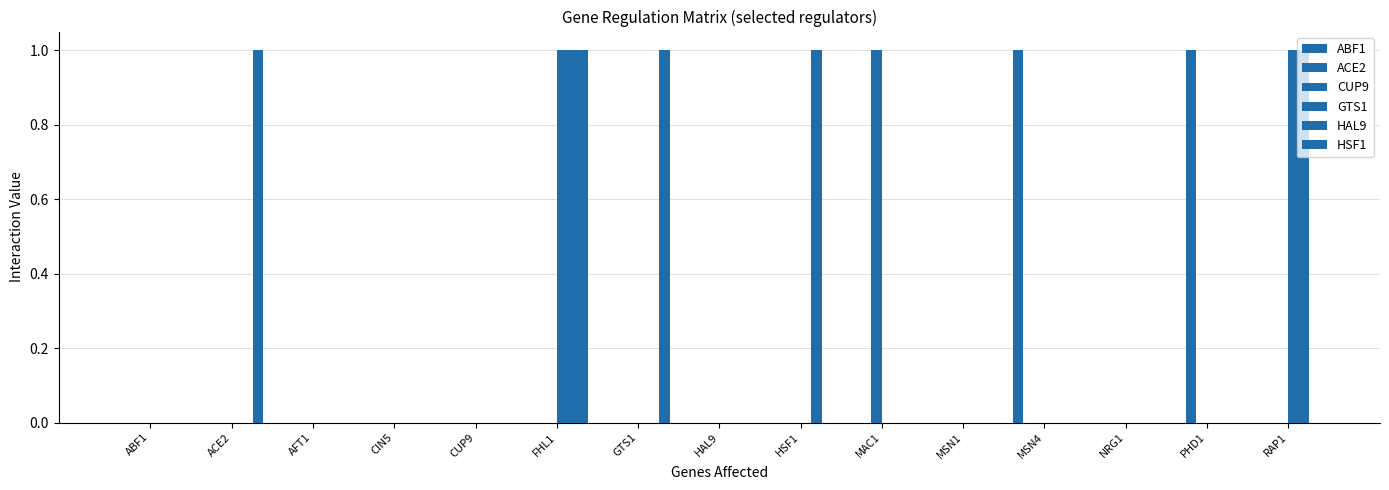

What is the label of the 4th bar from the left?

CIN5